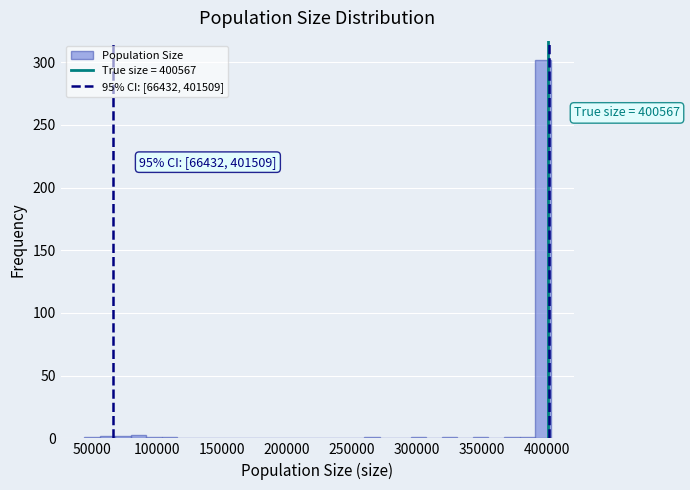

Around what value on the x-axis is the tallest bar? Give the approximate position of its centre, as read against the axis.

395000